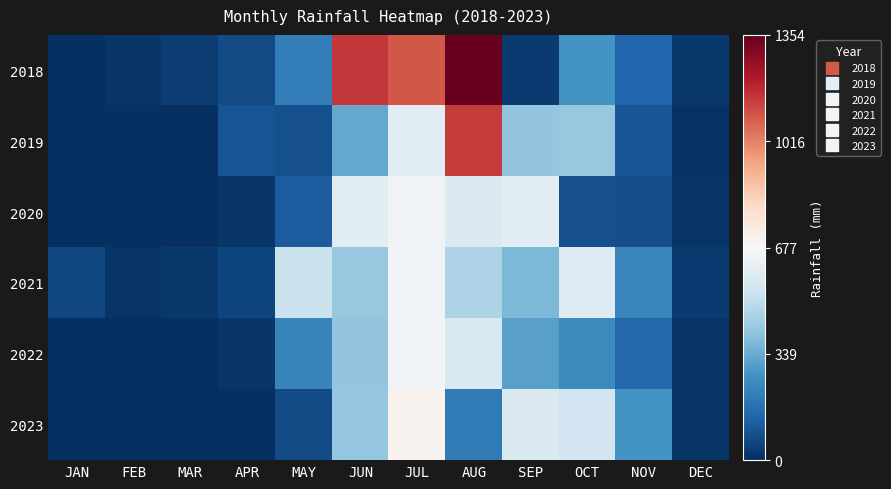

What is the maximum value shown in the chart?

1354.4